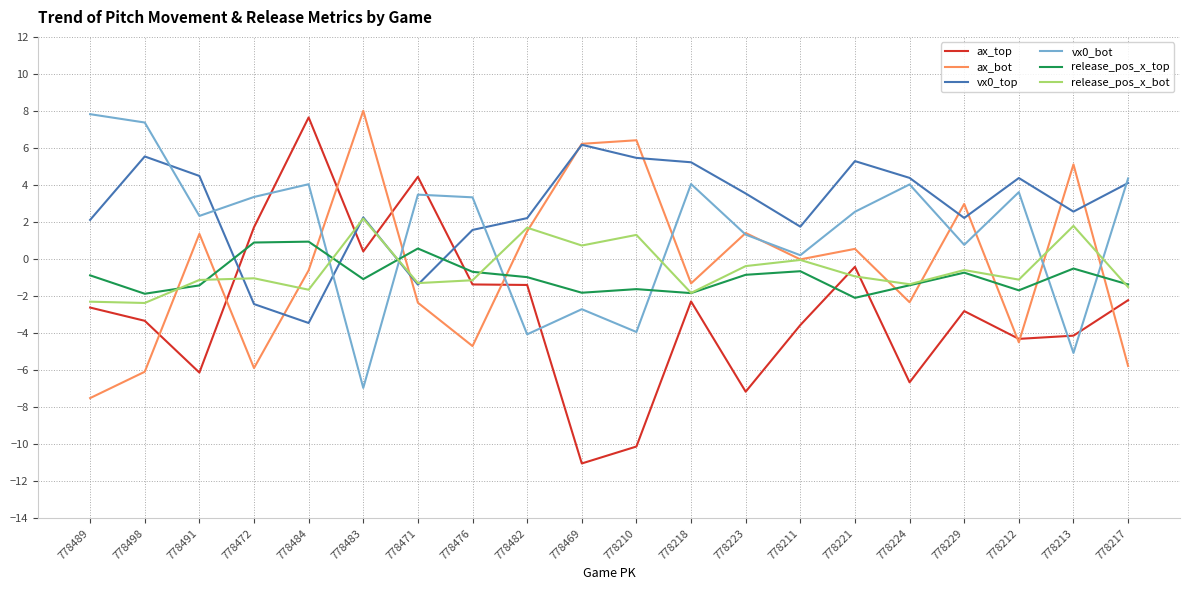

What is the difference between the highest and lowest values at 778491?

10.6